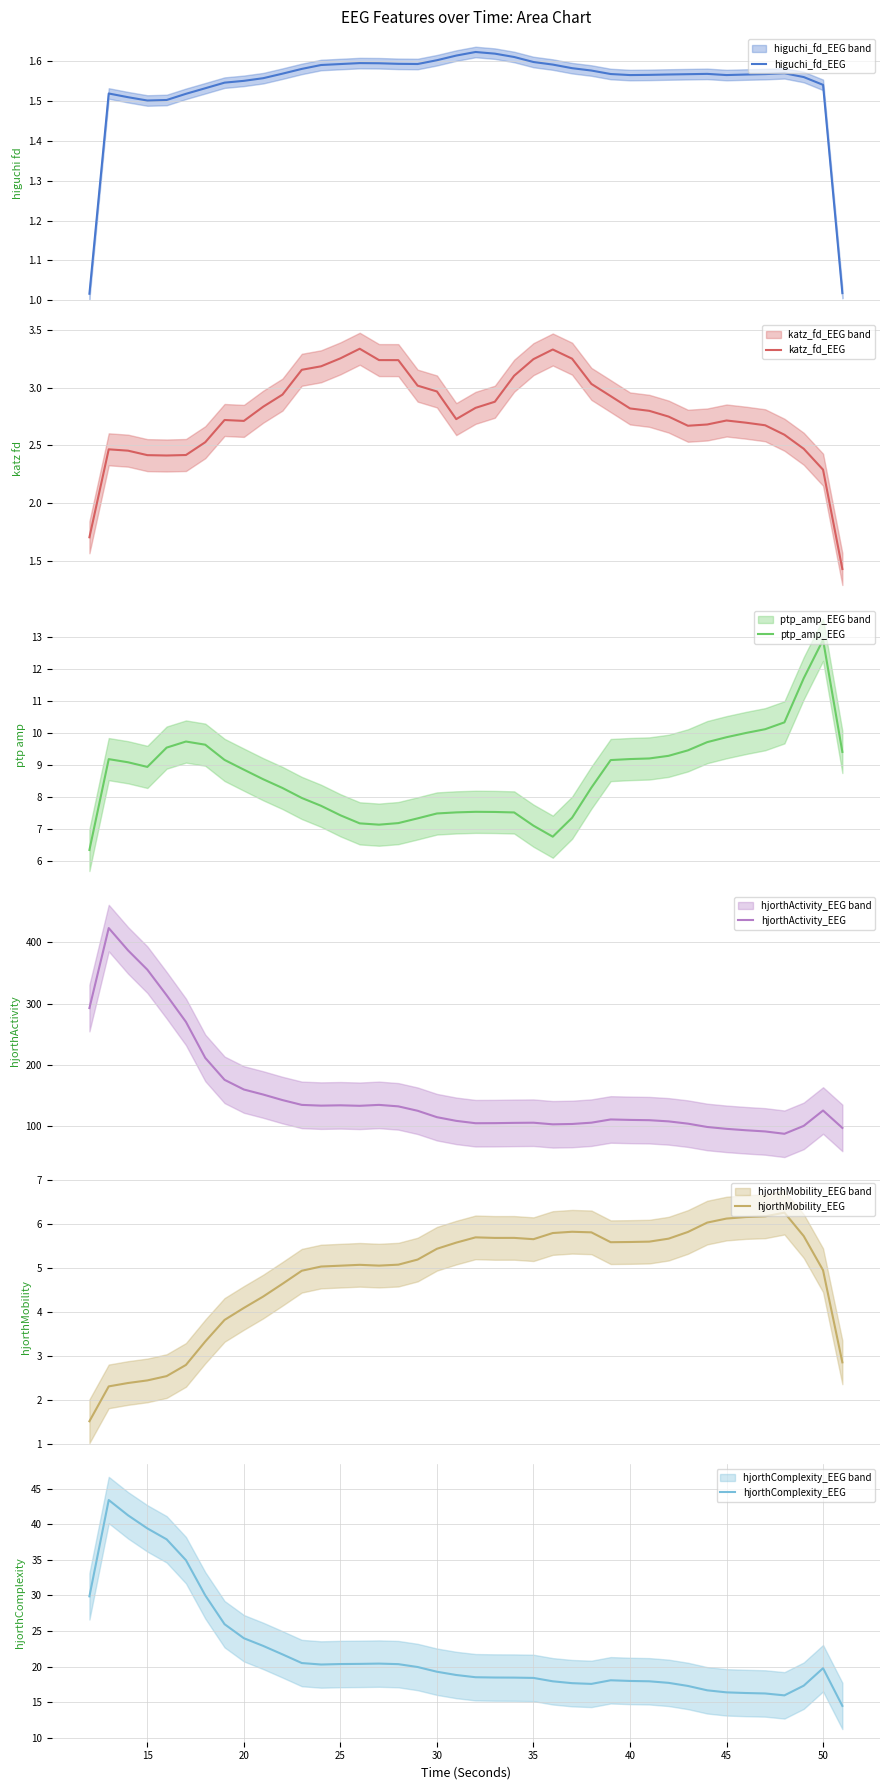

True or false: katz_fd_EEG and hjorthComplexity_EEG cross at least once.

False